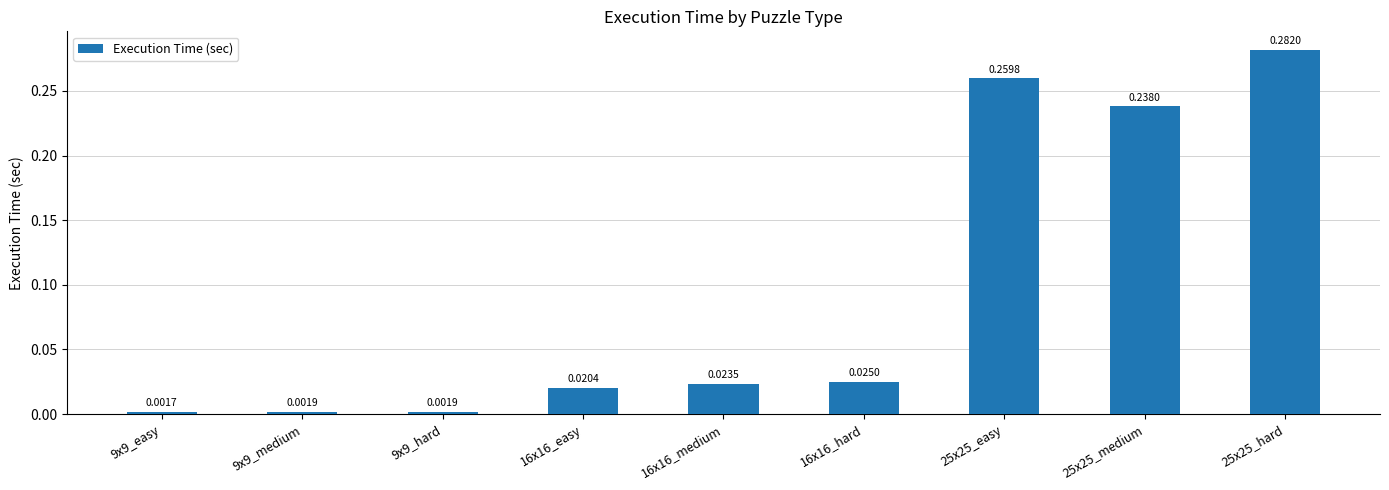

What is the change in value from 16x16_easy to 25x25_hard?

+0.3